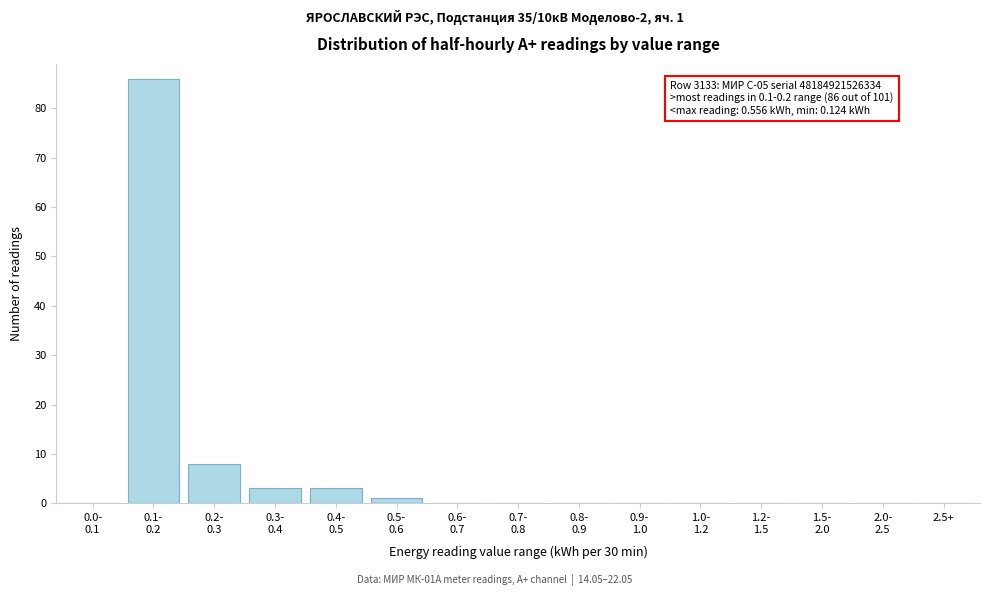

What is the greatest value displayed?

86